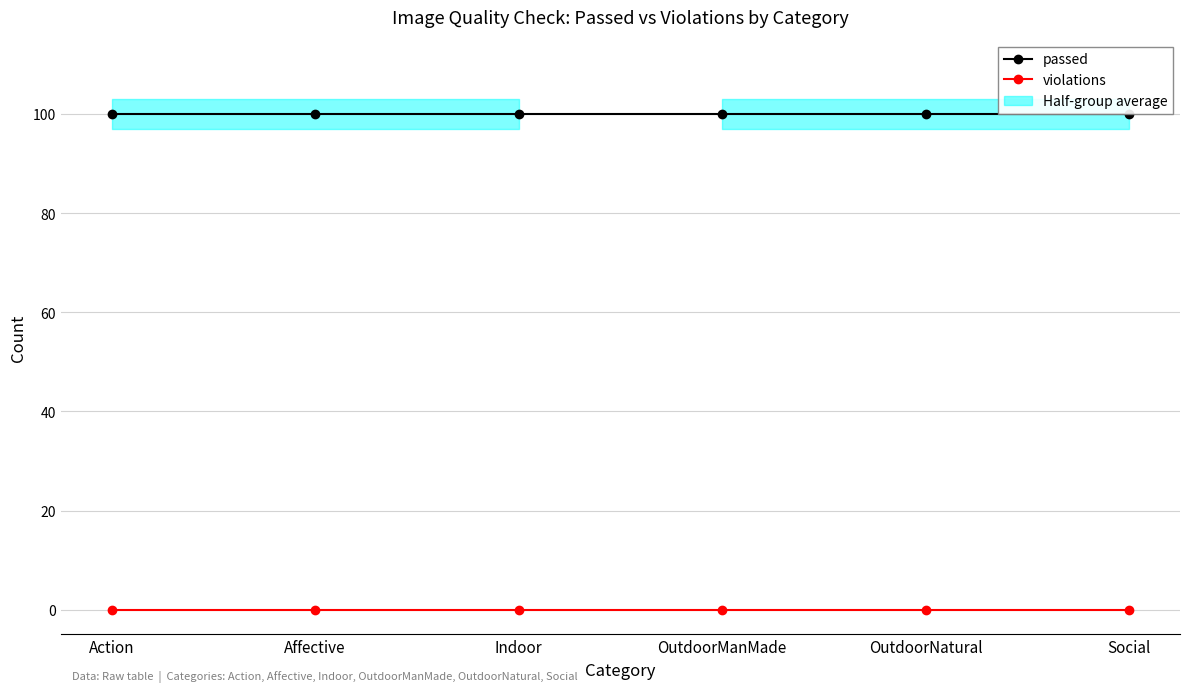

How many lines are shown in the chart?

2